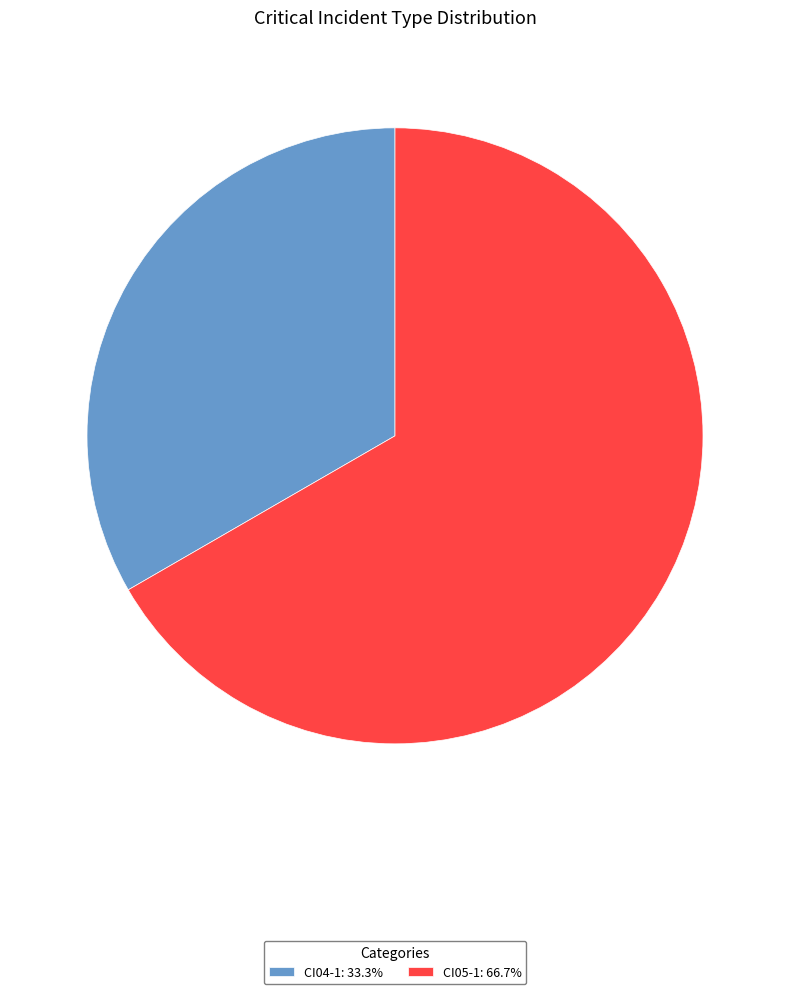

Is the sum of CI04-1 and CI05-1 greater than half?

Yes